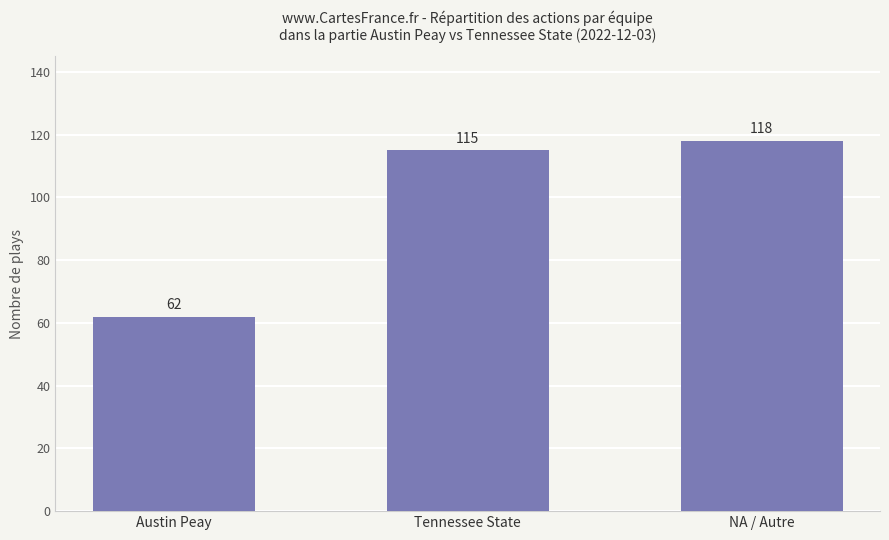

Approximately how many times larger is the value at Austin Peay compared to Tennessee State?

0.5